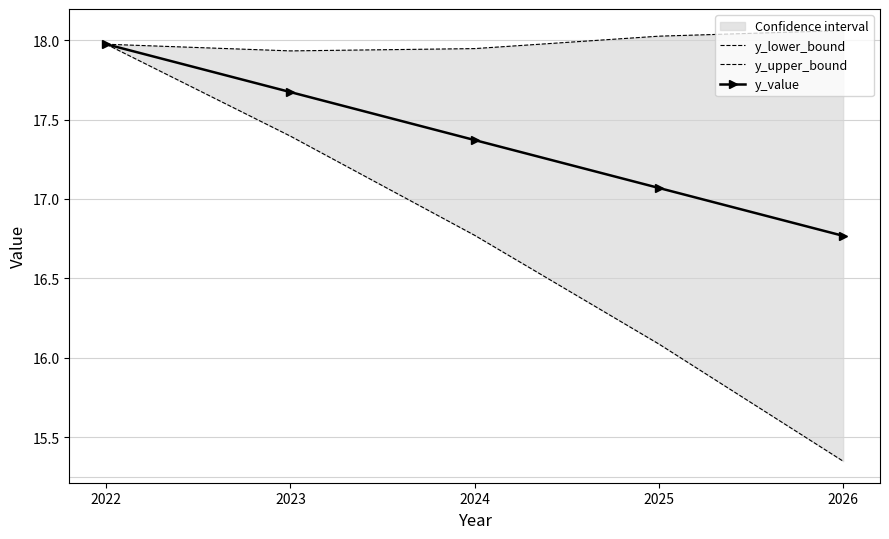

Is the value of y_lower_bound at 2023 greater than the value of y_value at 2024?

Yes